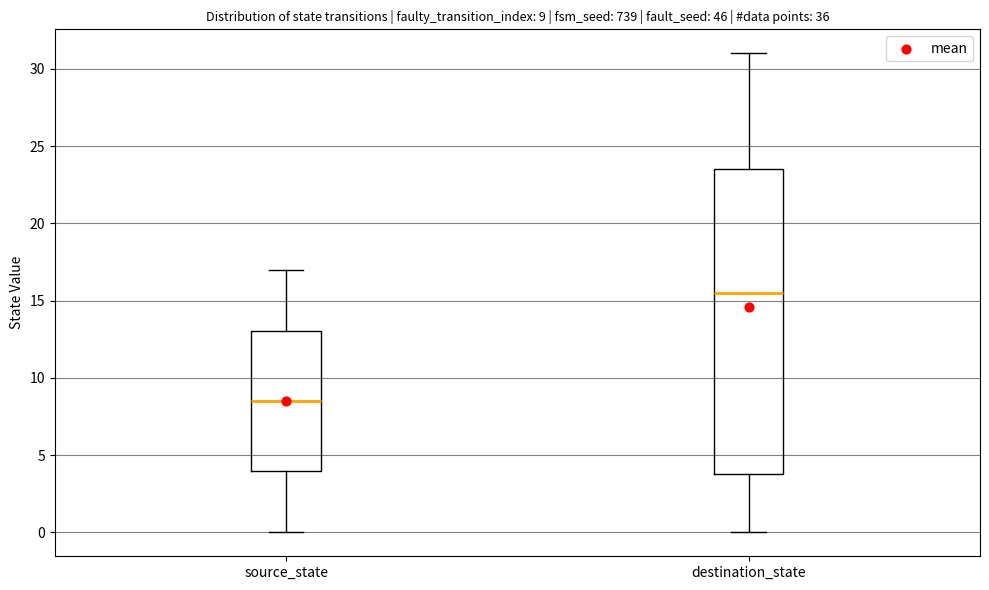

Which box's median line is the highest?

destination_state